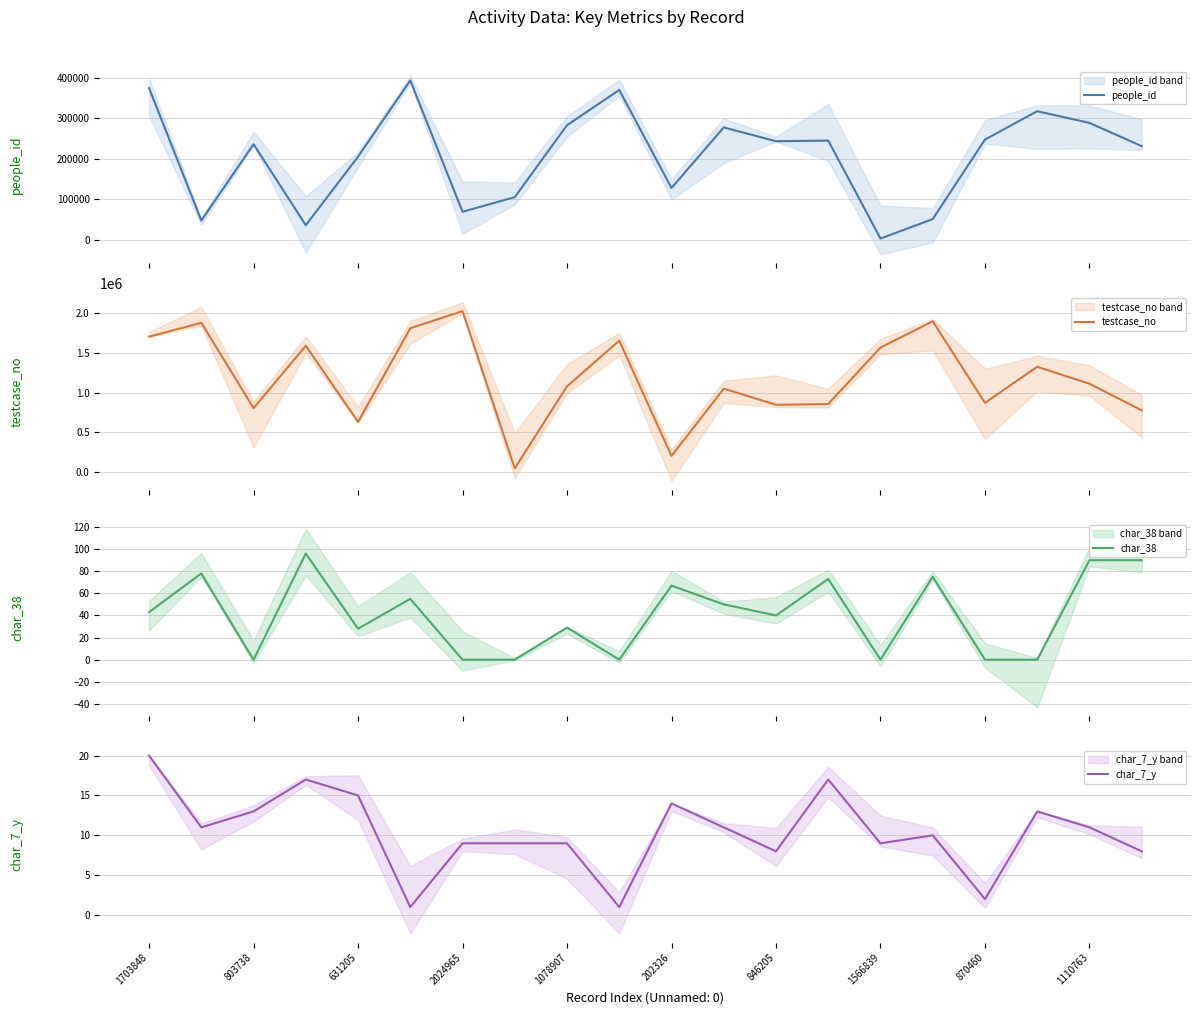

Is it true that char_7_y equals 15 at 631205?

True